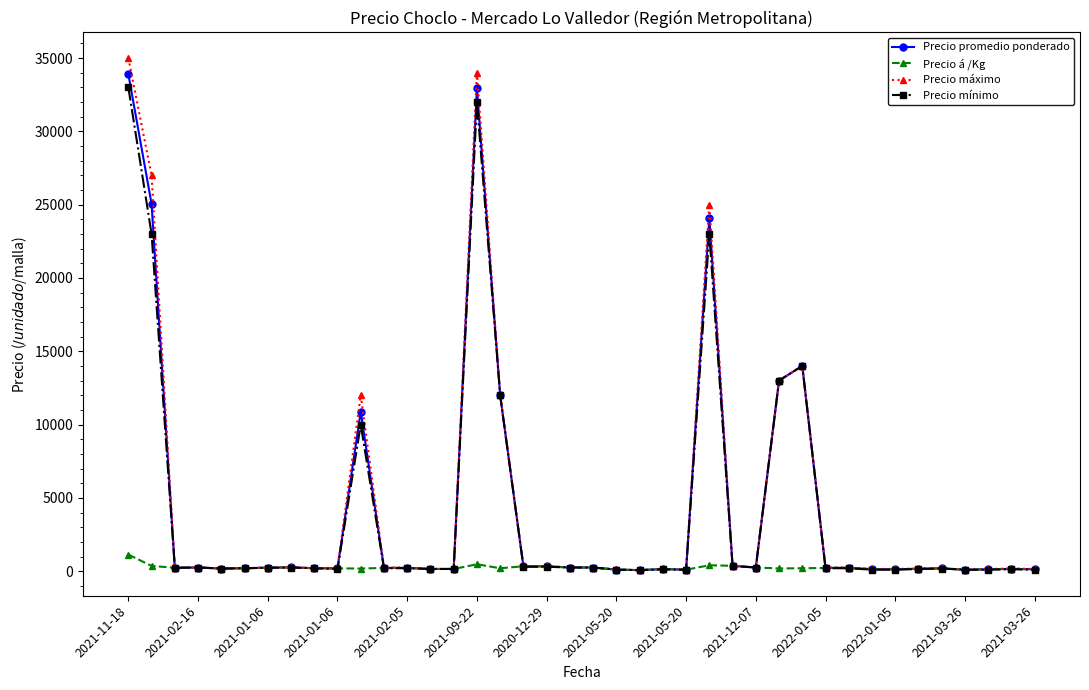

True or false: Precio promedio ponderado has more than 2 points higher than both neighbors.

True